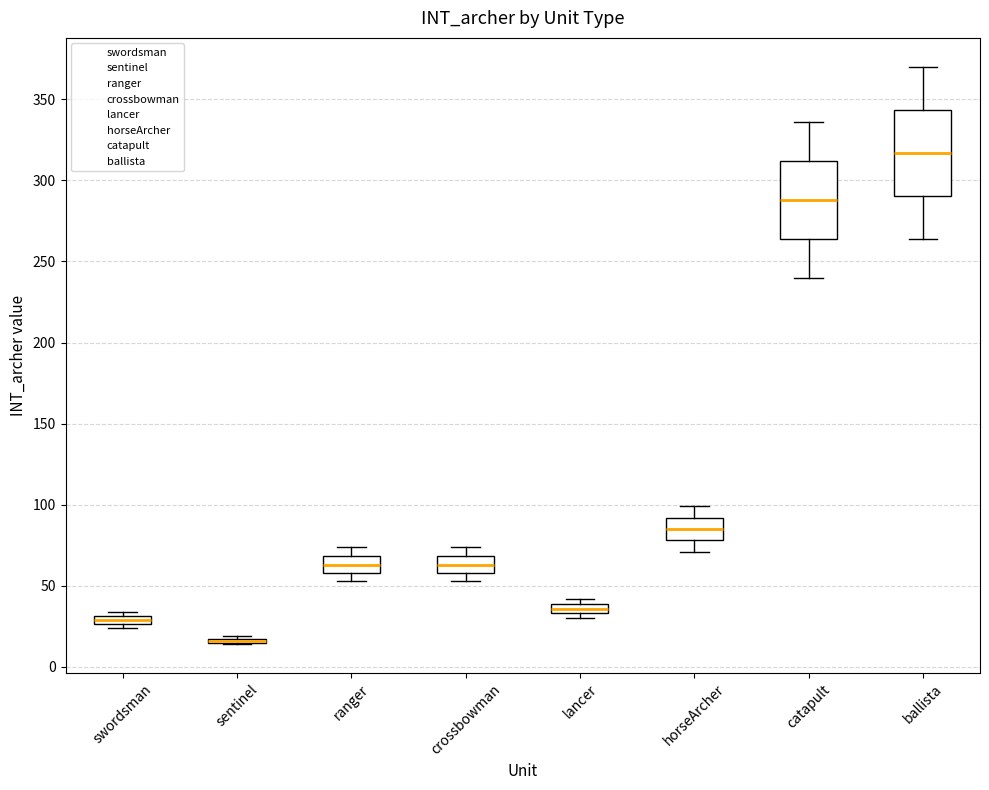

Where does the upper whisker of the box for catapult end on the y-axis? The values are not printed on the chart, so give them approximately, as read against the axis.

335